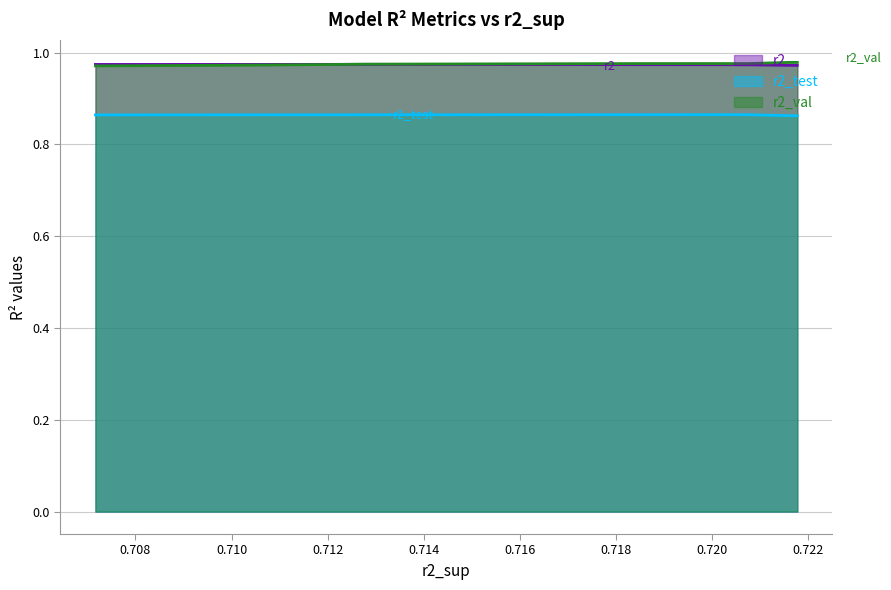

What is the smallest value displayed?

0.9